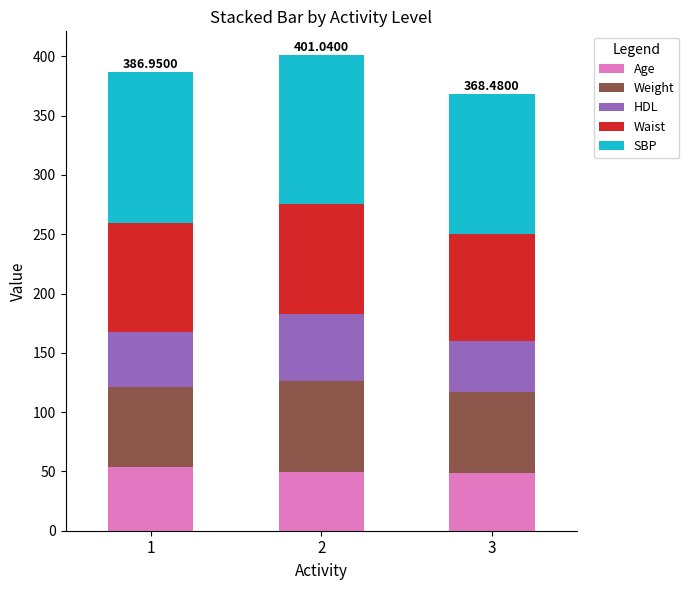

What is the average value of the Age series?

50.7